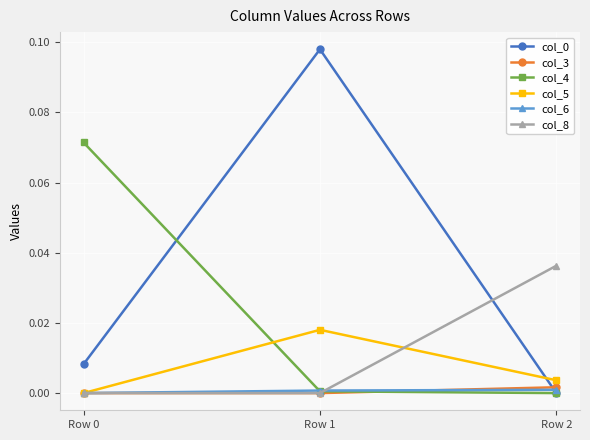

True or false: col_6 has a value of -0.0 at Row 0.

True